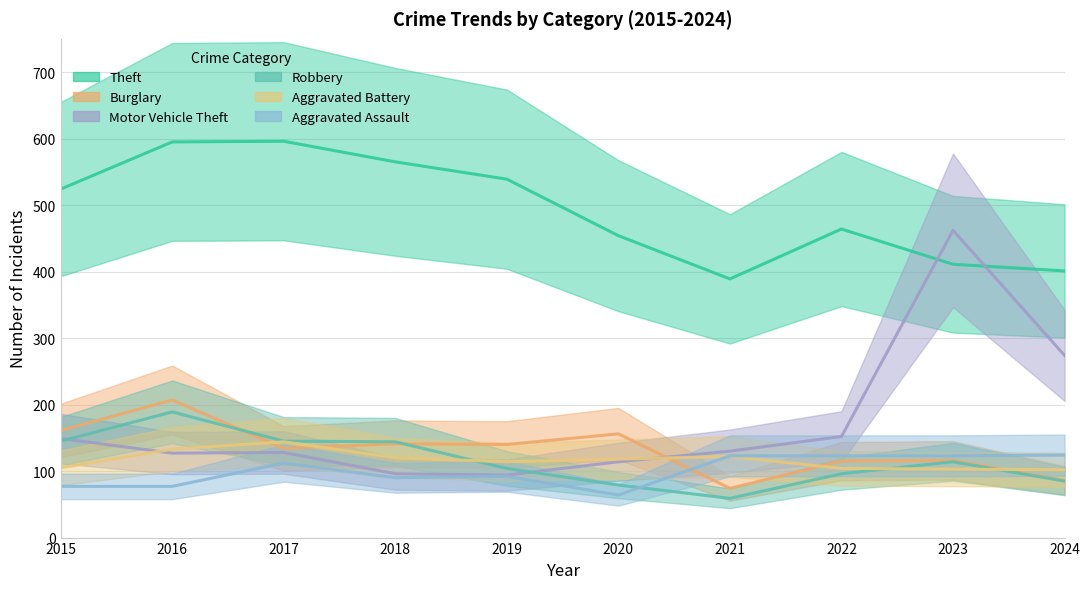

Is it true that Theft equals 896 at 2018?

False